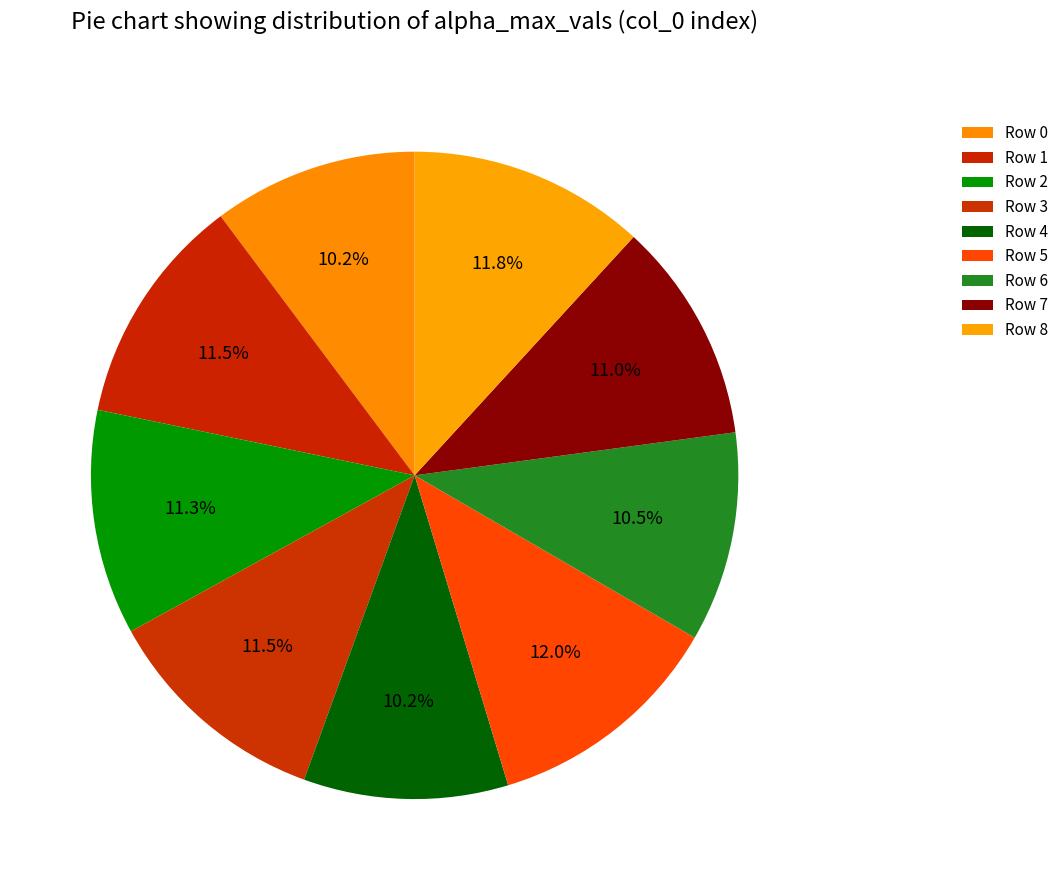

How many slices are in this pie chart?

9